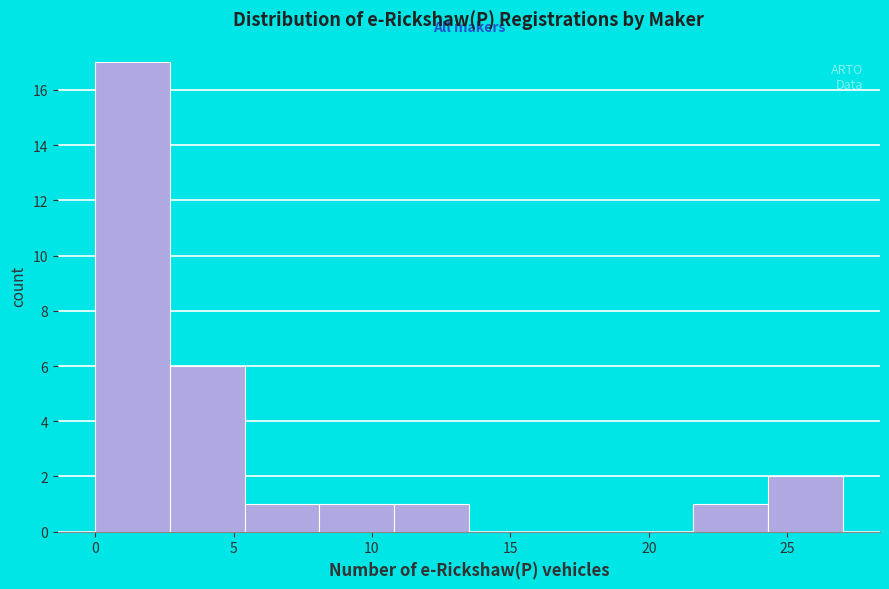

How tall is the bar that spans 21.6 to 24.3 on the x-axis? Neither the bar edges nor the heights are printed on the chart, so give them approximately, as read against the axes.

1